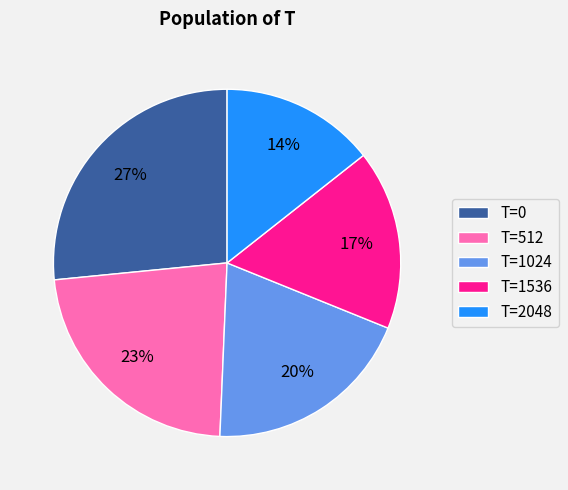

To the nearest percent, what portion does T=0 represent?

27%